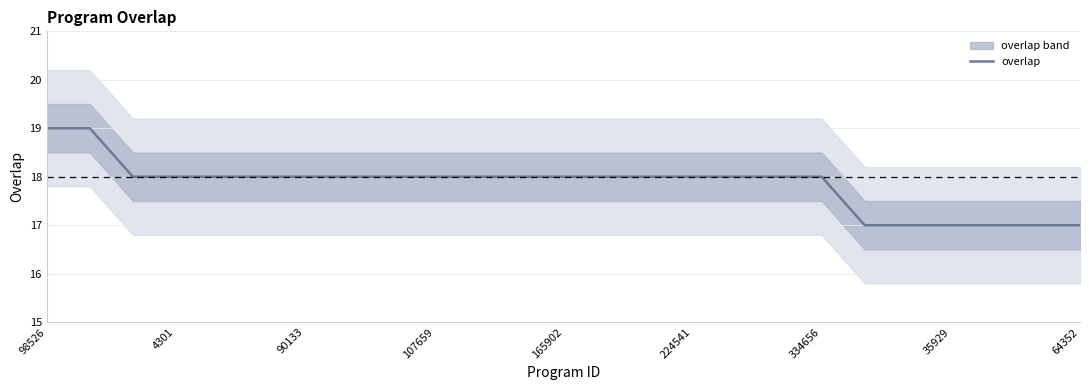

What is the lowest value of the overlap series?

17